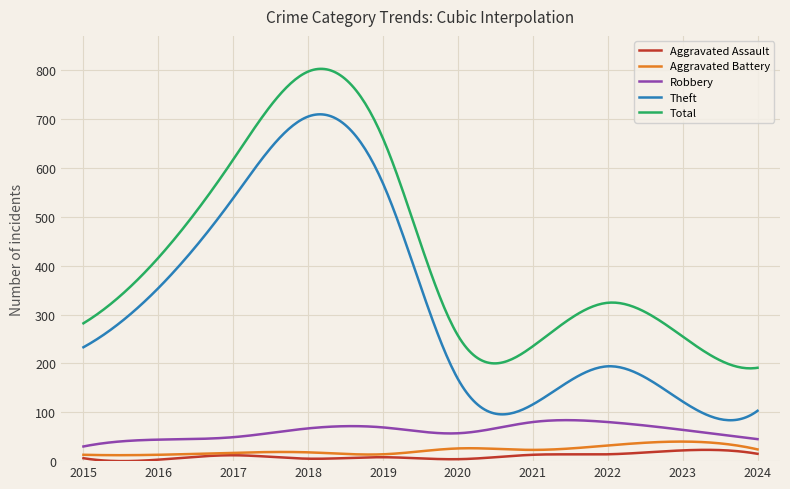

Which series has the largest total across all categories?

Total